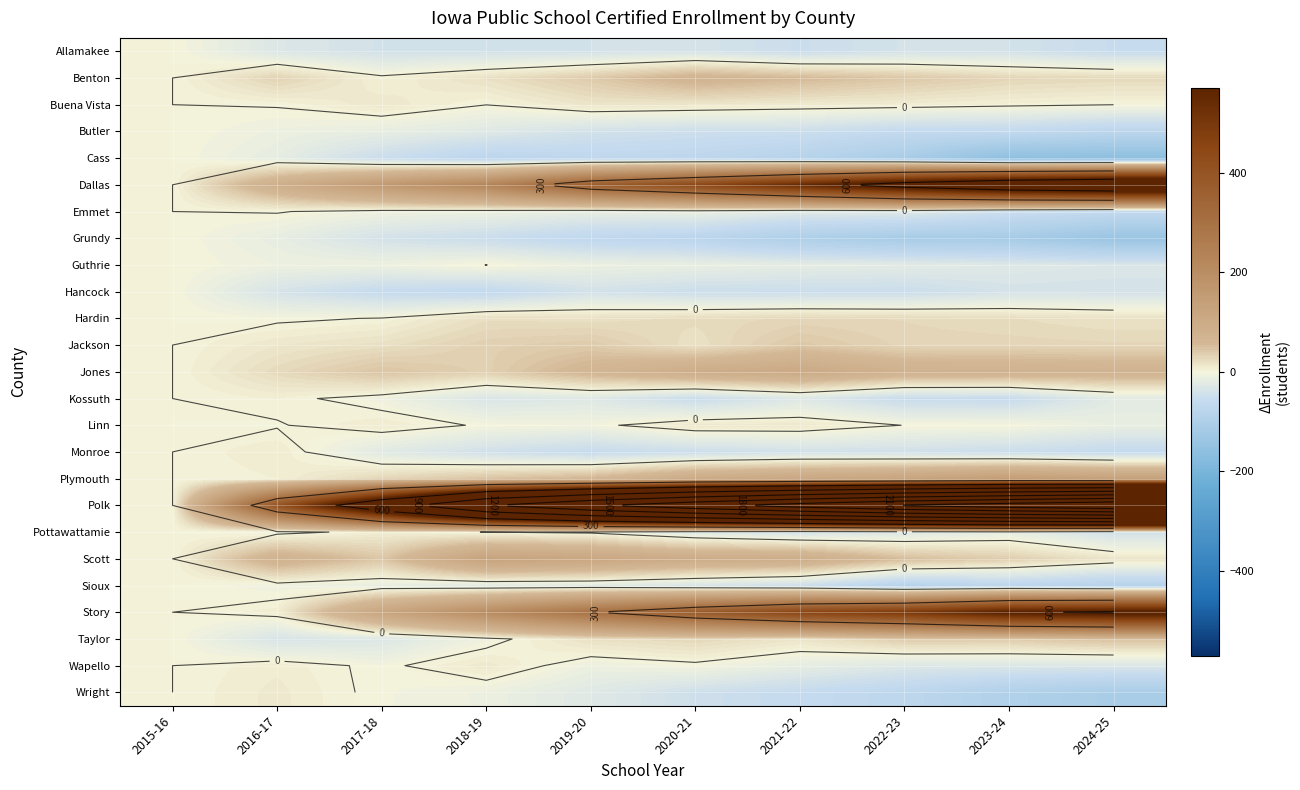

How many series are shown in this chart?

25